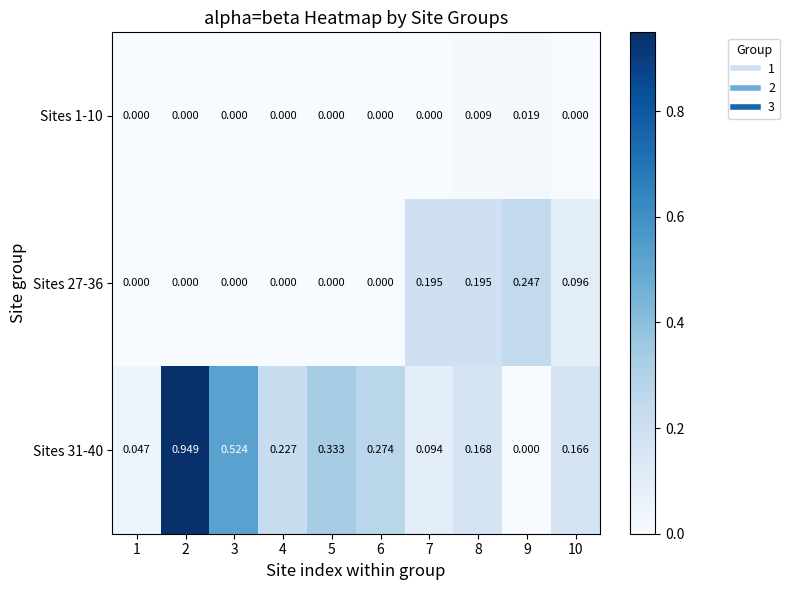

Reading left to right, what are all the values shown in this chart?

Sites 1-10: 1=0.0	2=0.0	3=0.0	4=0.0	5=0.0	6=0.0	7=0.0	8=0.0	9=0.0	10=0.0
Sites 27-36: 1=0.0	2=0.0	3=0.0	4=0.0	5=0.0	6=0.0	7=0.2	8=0.2	9=0.2	10=0.1
Sites 31-40: 1=0.0	2=0.9	3=0.5	4=0.2	5=0.3	6=0.3	7=0.1	8=0.2	9=0.0	10=0.2